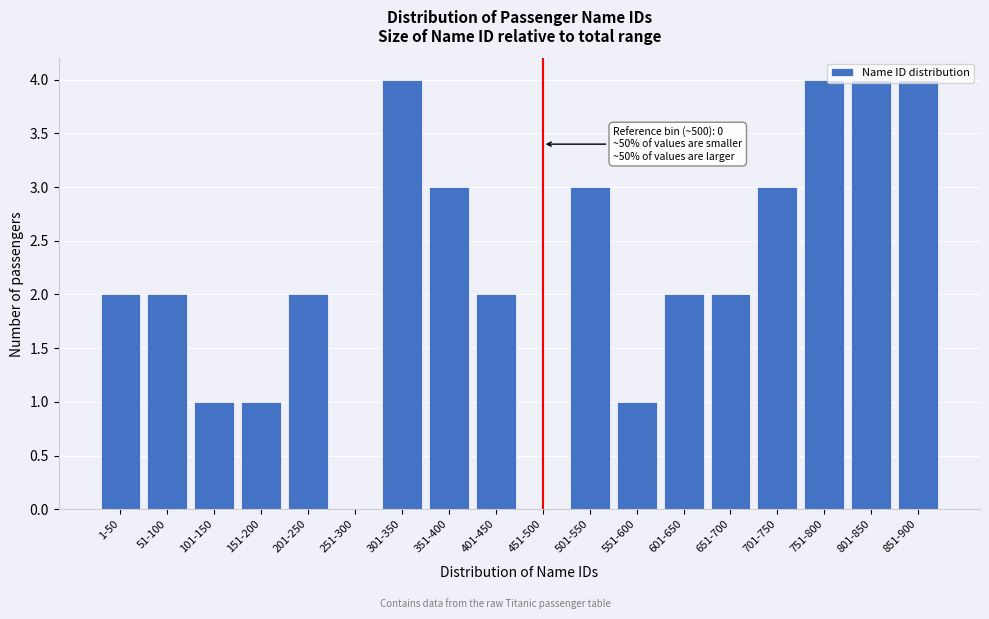

Is it true that the value at 701-750 is 5?

False